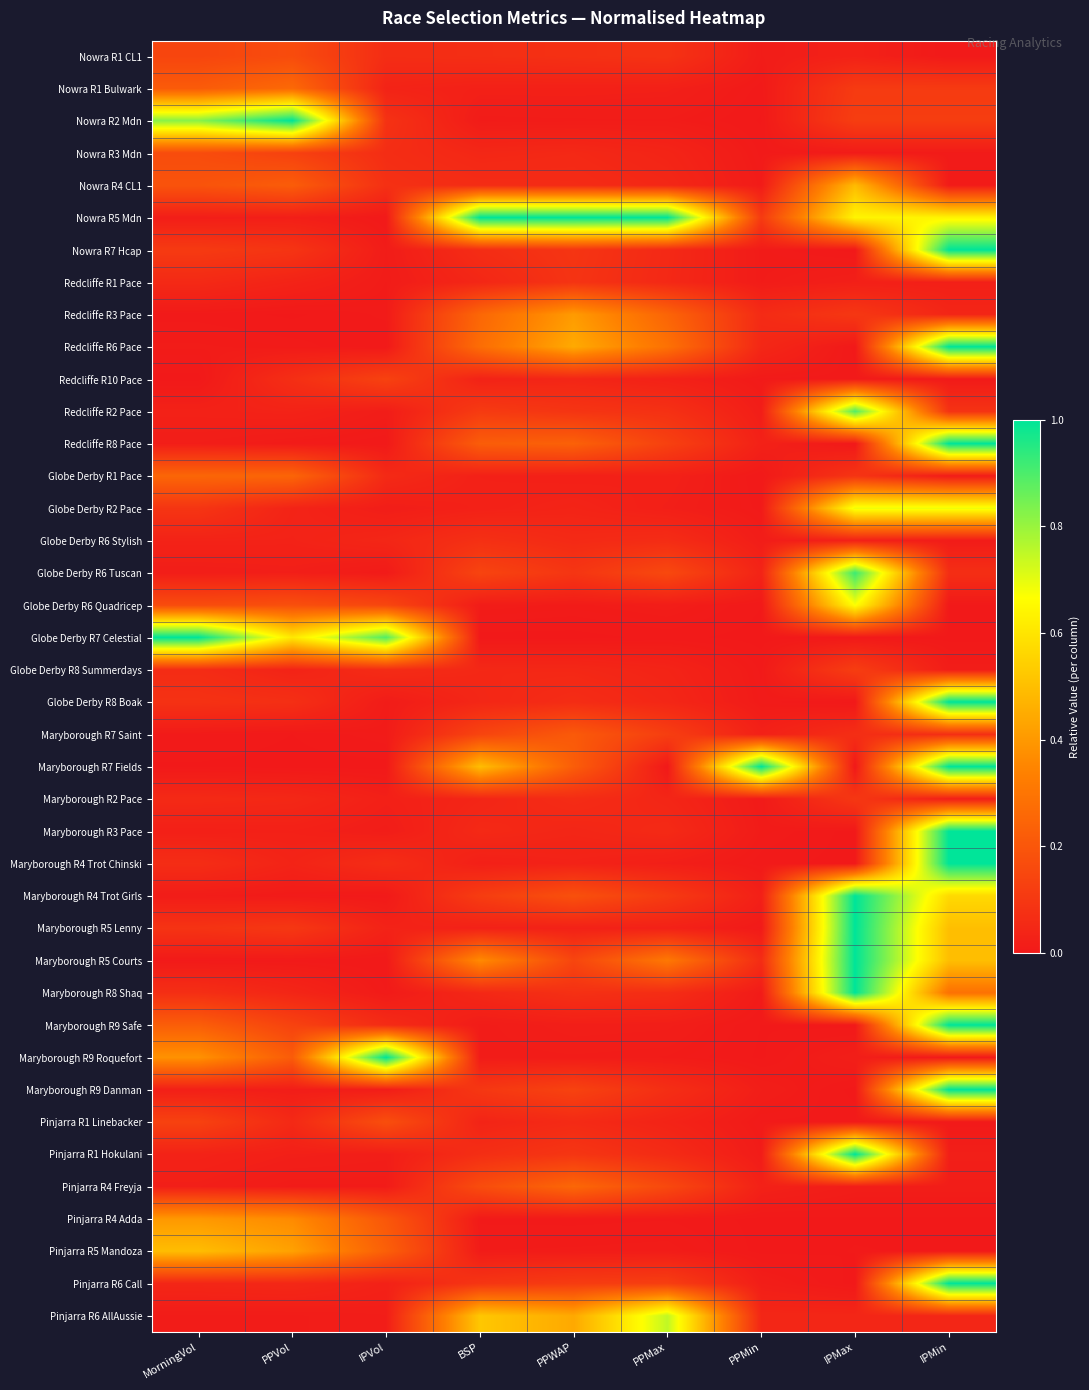

Reading right to left, extract all data points from this chart.

Nowra R1 CL1: IPMin=0.0	IPMax=0.0	PPMin=0.0	PPMax=0.1	PPWAP=0.1	BSP=0.1	IPVol=0.1	PPVol=0.2	MorningVol=0.1
Nowra R1 Bulwark: IPMin=0.1	IPMax=0.1	PPMin=0.0	PPMax=0.0	PPWAP=0.0	BSP=0.0	IPVol=0.0	PPVol=0.3	MorningVol=0.2
Nowra R2 Mdn: IPMin=0.1	IPMax=0.1	PPMin=0.0	PPMax=0.0	PPWAP=0.0	BSP=0.0	IPVol=0.1	PPVol=1.0	MorningVol=0.8
Nowra R3 Mdn: IPMin=0.0	IPMax=0.0	PPMin=0.0	PPMax=0.0	PPWAP=0.1	BSP=0.0	IPVol=0.1	PPVol=0.1	MorningVol=0.2
Nowra R4 CL1: IPMin=0.0	IPMax=0.5	PPMin=0.0	PPMax=0.0	PPWAP=0.1	BSP=0.1	IPVol=0.1	PPVol=0.2	MorningVol=0.2
Nowra R5 Mdn: IPMin=0.6	IPMax=0.6	PPMin=0.1	PPMax=1.0	PPWAP=1.0	BSP=1.0	IPVol=0.0	PPVol=0.0	MorningVol=0.0
Nowra R7 Hcap: IPMin=1.0	IPMax=0.0	PPMin=0.0	PPMax=0.1	PPWAP=0.1	BSP=0.1	IPVol=0.0	PPVol=0.1	MorningVol=0.1
Redcliffe R1 Pace: IPMin=0.0	IPMax=0.0	PPMin=0.0	PPMax=0.1	PPWAP=0.1	BSP=0.0	IPVol=0.0	PPVol=0.0	MorningVol=0.1
Redcliffe R3 Pace: IPMin=0.0	IPMax=0.1	PPMin=0.1	PPMax=0.2	PPWAP=0.4	BSP=0.3	IPVol=0.0	PPVol=0.0	MorningVol=0.0
Redcliffe R6 Pace: IPMin=1.0	IPMax=0.0	PPMin=0.0	PPMax=0.3	PPWAP=0.4	BSP=0.3	IPVol=0.0	PPVol=0.0	MorningVol=0.0
Redcliffe R10 Pace: IPMin=0.0	IPMax=0.0	PPMin=0.0	PPMax=0.0	PPWAP=0.0	BSP=0.0	IPVol=0.1	PPVol=0.1	MorningVol=0.0
Redcliffe R2 Pace: IPMin=0.1	IPMax=0.9	PPMin=0.0	PPMax=0.1	PPWAP=0.1	BSP=0.1	IPVol=0.0	PPVol=0.0	MorningVol=0.0
Redcliffe R8 Pace: IPMin=1.0	IPMax=0.0	PPMin=0.0	PPMax=0.1	PPWAP=0.2	BSP=0.2	IPVol=0.0	PPVol=0.0	MorningVol=0.0
Globe Derby R1 Pace: IPMin=0.0	IPMax=0.1	PPMin=0.0	PPMax=0.0	PPWAP=0.0	BSP=0.0	IPVol=0.1	PPVol=0.2	MorningVol=0.3
Globe Derby R2 Pace: IPMin=0.7	IPMax=0.7	PPMin=0.0	PPMax=0.0	PPWAP=0.0	BSP=0.0	IPVol=0.0	PPVol=0.0	MorningVol=0.1
Globe Derby R6 Stylish: IPMin=0.0	IPMax=0.0	PPMin=0.0	PPMax=0.1	PPWAP=0.1	BSP=0.1	IPVol=0.0	PPVol=0.0	MorningVol=0.0
Globe Derby R6 Tuscan: IPMin=0.1	IPMax=0.9	PPMin=0.0	PPMax=0.2	PPWAP=0.1	BSP=0.1	IPVol=0.0	PPVol=0.0	MorningVol=0.0
Globe Derby R6 Quadricep: IPMin=0.0	IPMax=0.7	PPMin=0.0	PPMax=0.0	PPWAP=0.0	BSP=0.0	IPVol=0.1	PPVol=0.2	MorningVol=0.2
Globe Derby R7 Celestial: IPMin=0.0	IPMax=0.0	PPMin=0.0	PPMax=0.0	PPWAP=0.0	BSP=0.0	IPVol=0.9	PPVol=0.6	MorningVol=1.0
Globe Derby R8 Summerdays: IPMin=0.0	IPMax=0.1	PPMin=0.0	PPMax=0.0	PPWAP=0.0	BSP=0.0	IPVol=0.1	PPVol=0.0	MorningVol=0.1
Globe Derby R8 Boak: IPMin=1.0	IPMax=0.0	PPMin=0.0	PPMax=0.0	PPWAP=0.1	BSP=0.0	IPVol=0.0	PPVol=0.1	MorningVol=0.1
Maryborough R7 Saint: IPMin=0.1	IPMax=0.1	PPMin=0.0	PPMax=0.1	PPWAP=0.2	BSP=0.1	IPVol=0.0	PPVol=0.0	MorningVol=0.0
Maryborough R7 Fields: IPMin=1.0	IPMax=0.0	PPMin=1.0	PPMax=0.0	PPWAP=0.2	BSP=0.5	IPVol=0.0	PPVol=0.0	MorningVol=0.0
Maryborough R2 Pace: IPMin=0.0	IPMax=0.1	PPMin=0.0	PPMax=0.0	PPWAP=0.1	BSP=0.0	IPVol=0.0	PPVol=0.0	MorningVol=0.1
Maryborough R3 Pace: IPMin=1.0	IPMax=0.0	PPMin=0.0	PPMax=0.1	PPWAP=0.0	BSP=0.1	IPVol=0.0	PPVol=0.0	MorningVol=0.0
Maryborough R4 Trot Chinski: IPMin=1.0	IPMax=0.0	PPMin=0.0	PPMax=0.0	PPWAP=0.0	BSP=0.0	IPVol=0.1	PPVol=0.0	MorningVol=0.1
Maryborough R4 Trot Girls: IPMin=0.6	IPMax=1.0	PPMin=0.0	PPMax=0.1	PPWAP=0.2	BSP=0.1	IPVol=0.0	PPVol=0.0	MorningVol=0.0
Maryborough R5 Lenny: IPMin=0.5	IPMax=1.0	PPMin=0.0	PPMax=0.0	PPWAP=0.0	BSP=0.0	IPVol=0.0	PPVol=0.1	MorningVol=0.1
Maryborough R5 Courts: IPMin=0.5	IPMax=1.0	PPMin=0.1	PPMax=0.3	PPWAP=0.1	BSP=0.4	IPVol=0.0	PPVol=0.0	MorningVol=0.0
Maryborough R8 Shaq: IPMin=0.3	IPMax=1.0	PPMin=0.0	PPMax=0.1	PPWAP=0.1	BSP=0.0	IPVol=0.0	PPVol=0.0	MorningVol=0.1
Maryborough R9 Safe: IPMin=1.0	IPMax=0.0	PPMin=0.0	PPMax=0.0	PPWAP=0.0	BSP=0.0	IPVol=0.1	PPVol=0.1	MorningVol=0.2
Maryborough R9 Roquefort: IPMin=0.0	IPMax=0.0	PPMin=0.0	PPMax=0.0	PPWAP=0.0	BSP=0.0	IPVol=1.0	PPVol=0.2	MorningVol=0.4
Maryborough R9 Danman: IPMin=1.0	IPMax=0.0	PPMin=0.0	PPMax=0.1	PPWAP=0.1	BSP=0.1	IPVol=0.0	PPVol=0.0	MorningVol=0.0
Pinjarra R1 Linebacker: IPMin=0.0	IPMax=0.0	PPMin=0.0	PPMax=0.0	PPWAP=0.1	BSP=0.0	IPVol=0.2	PPVol=0.1	MorningVol=0.1
Pinjarra R1 Hokulani: IPMin=0.0	IPMax=1.0	PPMin=0.0	PPMax=0.1	PPWAP=0.1	BSP=0.1	IPVol=0.0	PPVol=0.0	MorningVol=0.0
Pinjarra R4 Freyja: IPMin=0.0	IPMax=0.0	PPMin=0.0	PPMax=0.2	PPWAP=0.3	BSP=0.2	IPVol=0.0	PPVol=0.0	MorningVol=0.0
Pinjarra R4 Adda: IPMin=0.0	IPMax=0.0	PPMin=0.0	PPMax=0.0	PPWAP=0.0	BSP=0.0	IPVol=0.2	PPVol=0.4	MorningVol=0.4
Pinjarra R5 Mandoza: IPMin=0.0	IPMax=0.0	PPMin=0.0	PPMax=0.0	PPWAP=0.0	BSP=0.0	IPVol=0.2	PPVol=0.4	MorningVol=0.5
Pinjarra R6 Call: IPMin=1.0	IPMax=0.0	PPMin=0.0	PPMax=0.1	PPWAP=0.1	BSP=0.1	IPVol=0.0	PPVol=0.0	MorningVol=0.0
Pinjarra R6 AllAussie: IPMin=0.0	IPMax=0.0	PPMin=0.0	PPMax=0.7	PPWAP=0.4	BSP=0.5	IPVol=0.0	PPVol=0.0	MorningVol=0.0